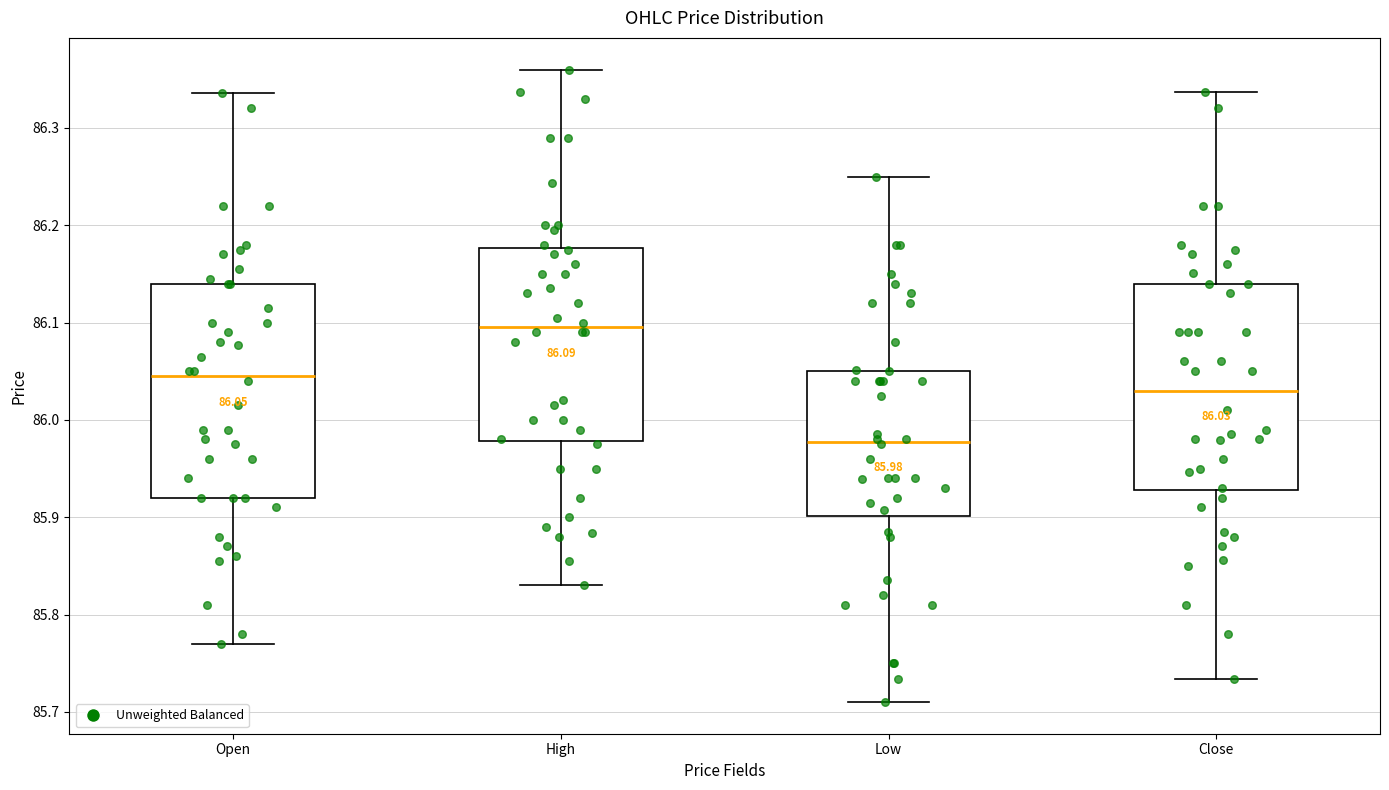

Which box's median line is the lowest?

Low